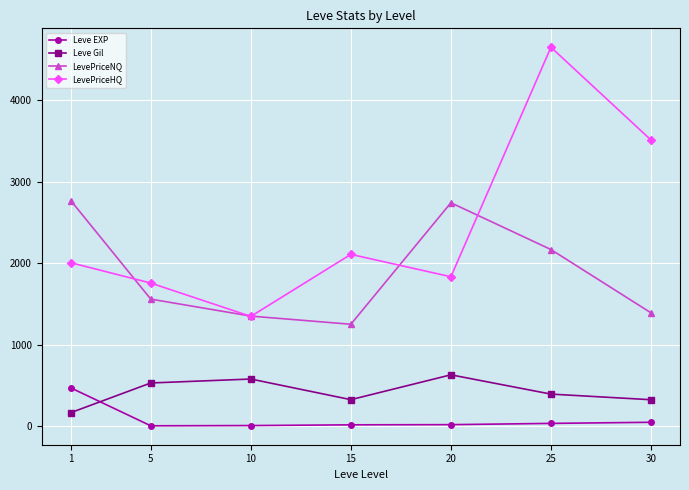

At which label does LevePriceHQ reach its peak?

25